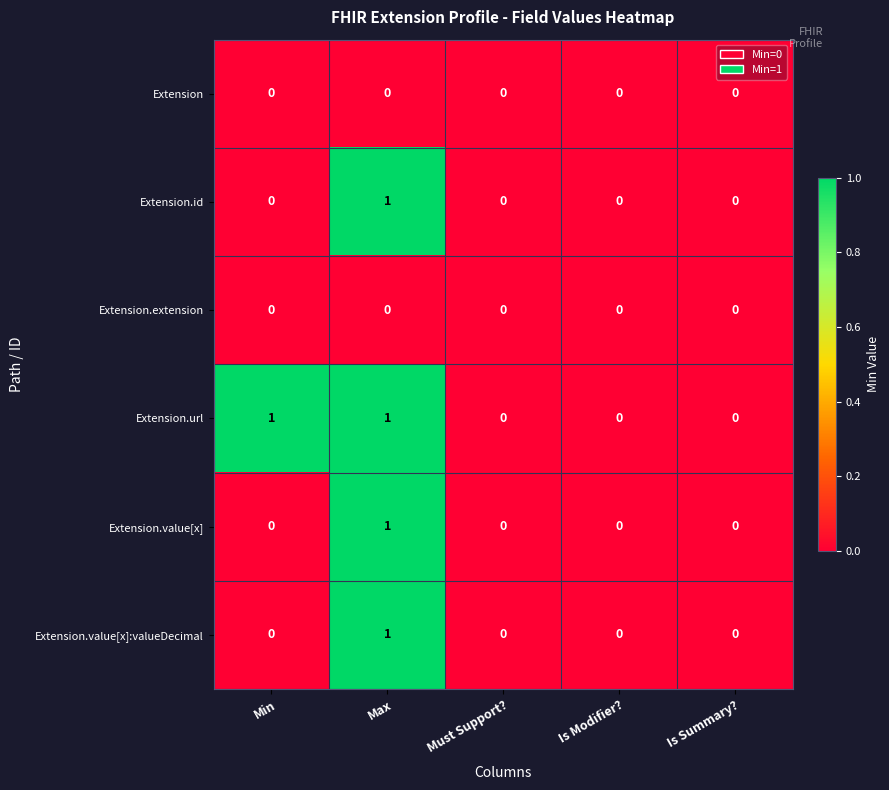

Which series changed the most between Min and Is Modifier??

Extension.url